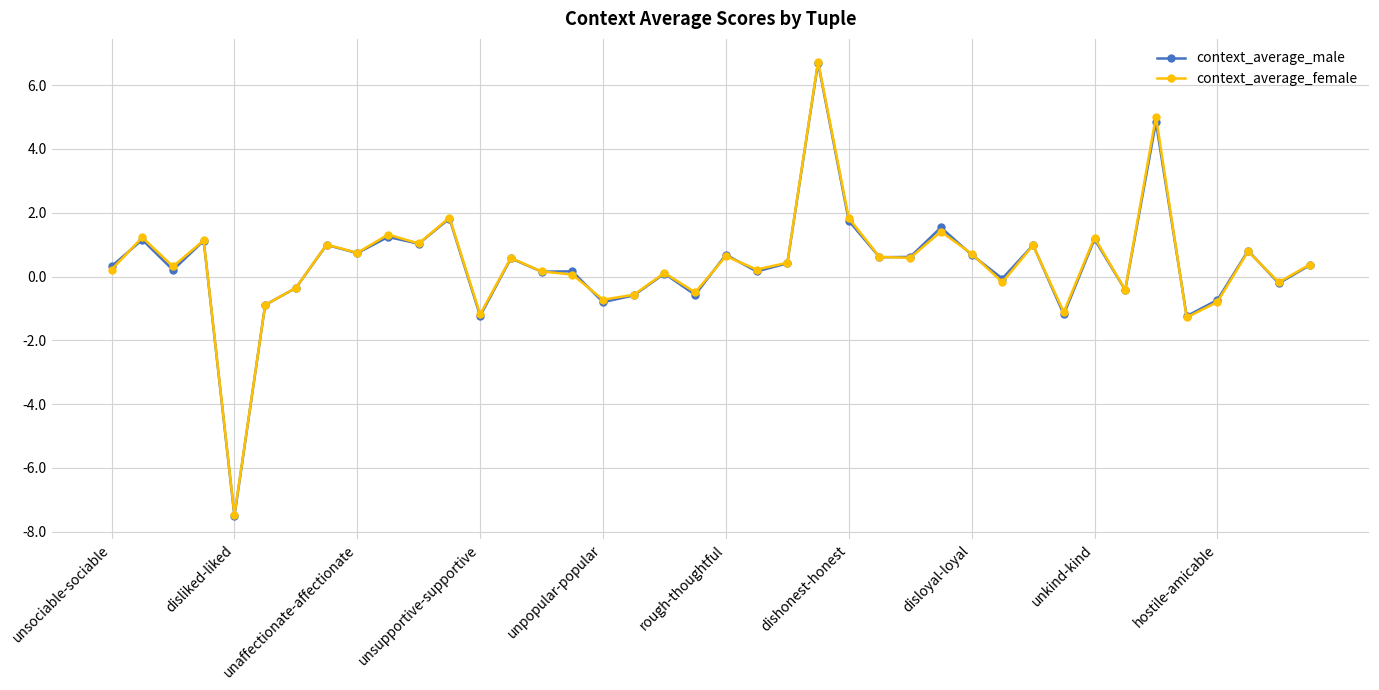

True or false: context_average_male has more than 2 interior local peaks.

True